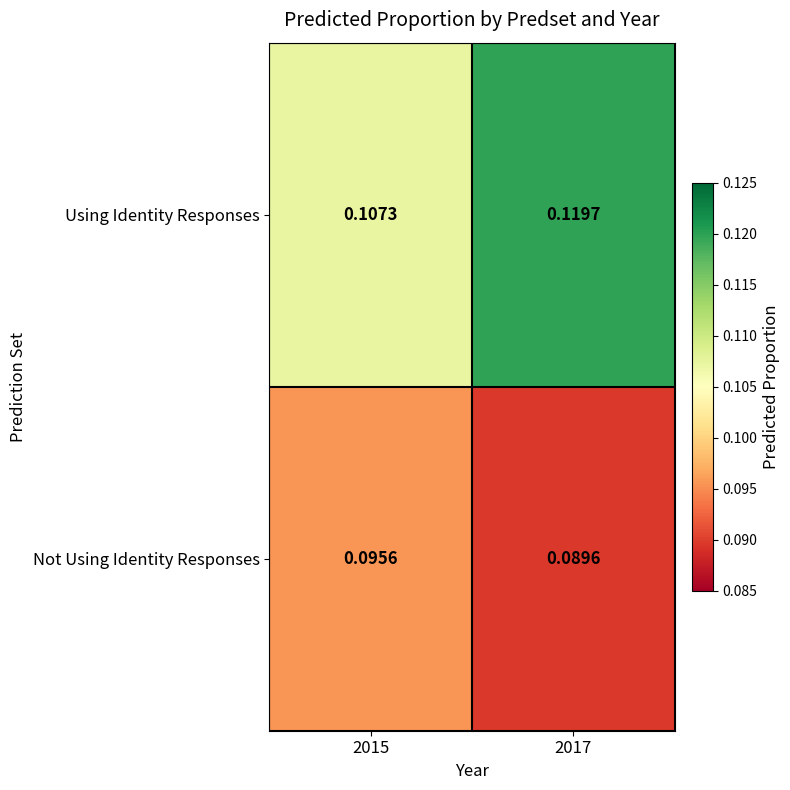

Which series has the widest spread of values?

Using Identity Responses